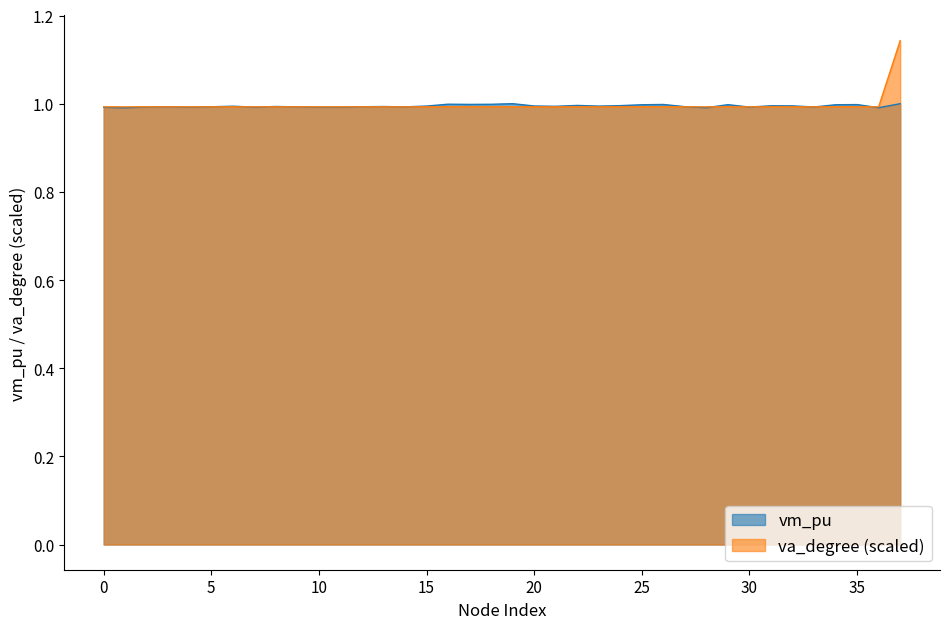

At which label does vm_pu reach its minimum?

1